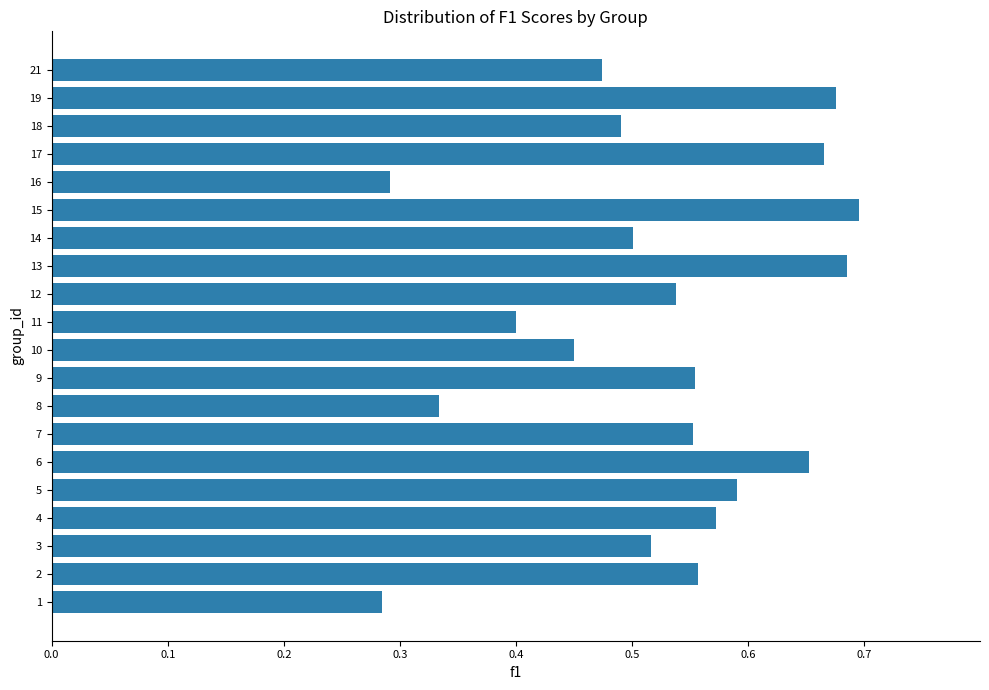

Between 16 and 13, which is larger?

13